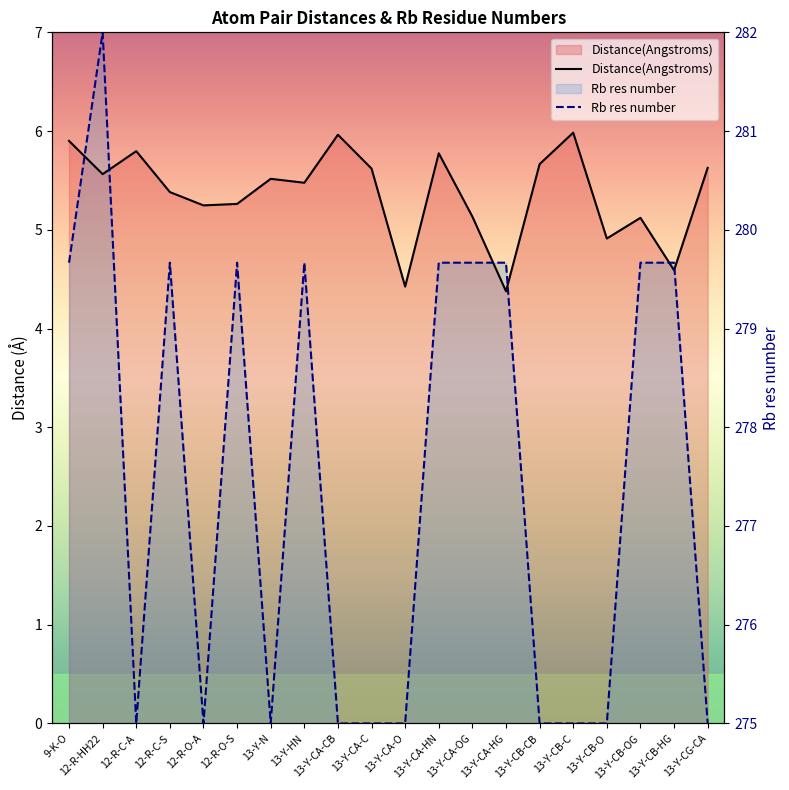

In Distance(Angstroms), how many points are lower than both neighbors (excluding endpoints)?

7